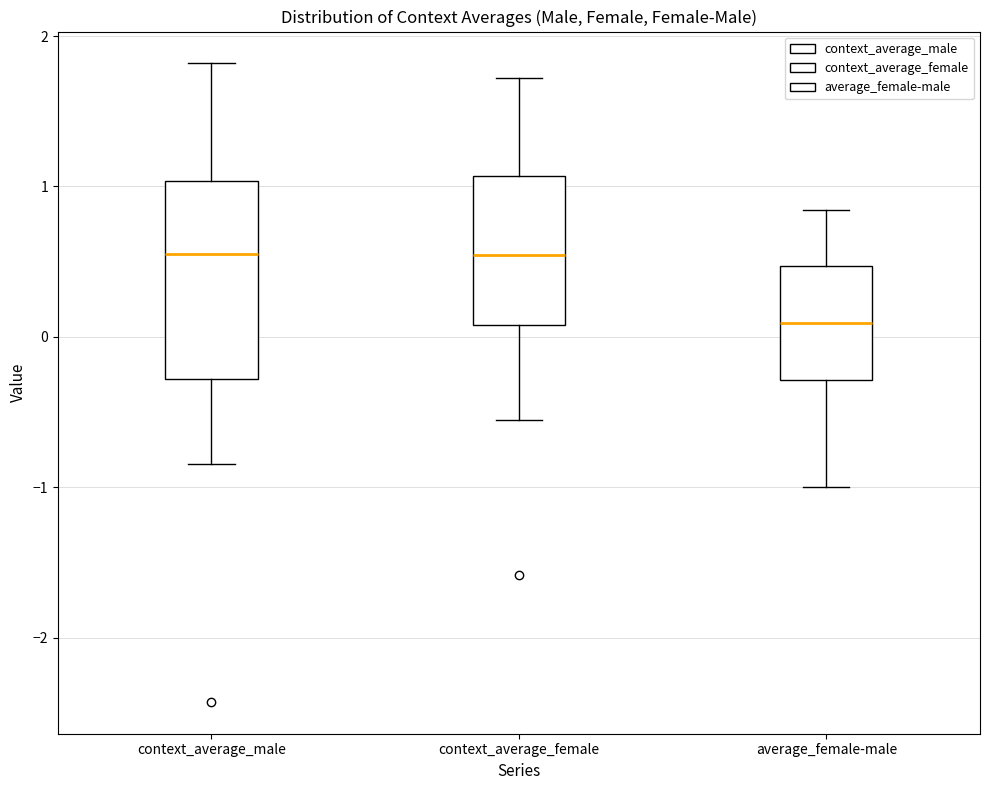

Which box is the tallest, from its lower edge to its upper edge?

context_average_male